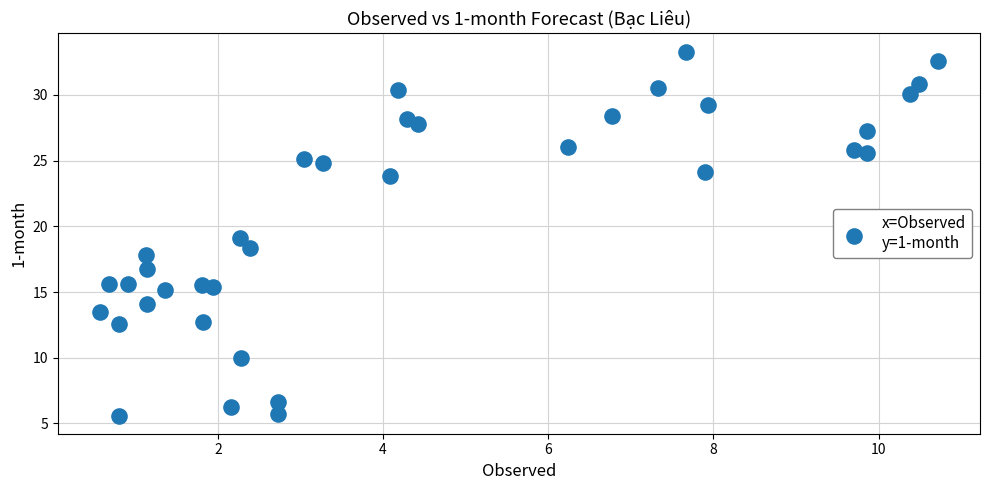

What is the range of X values (max minus min)?

10.2